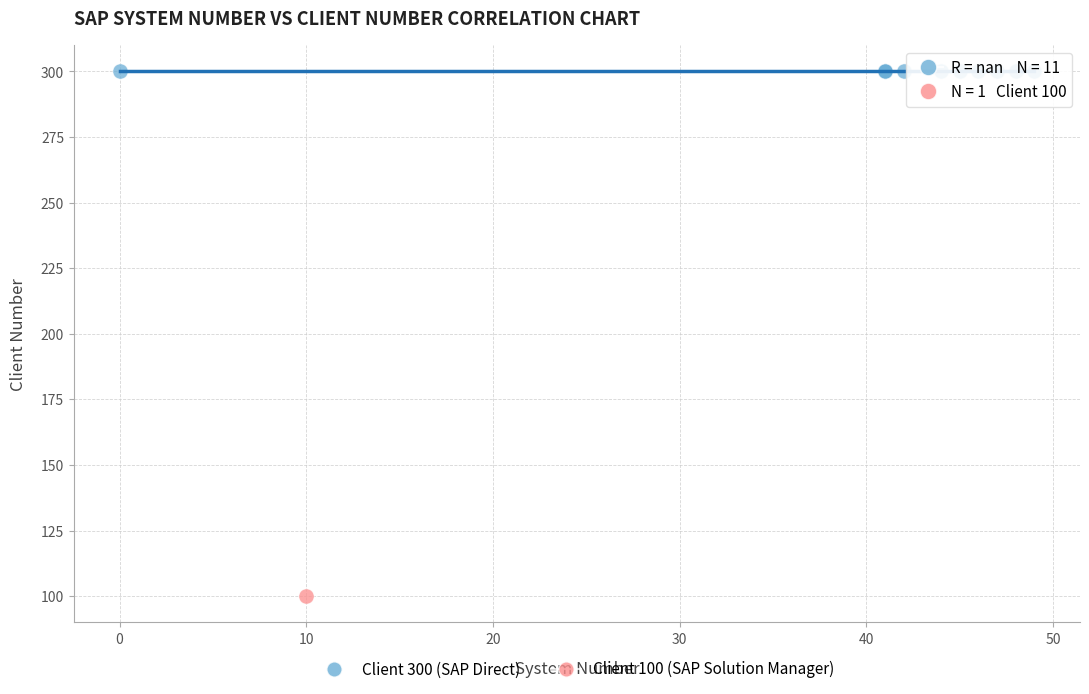

Which series reaches the minimum Y coordinate?

Client 100 (SAP Solution Manager)